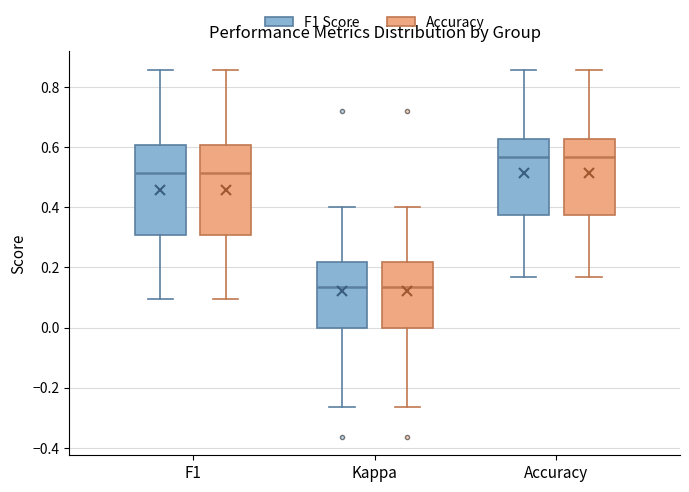

Where does the median line of the box for Accuracy (F1 Score) sit on the y-axis? The values are not printed on the chart, so give them approximately, as read against the axis.

0.56